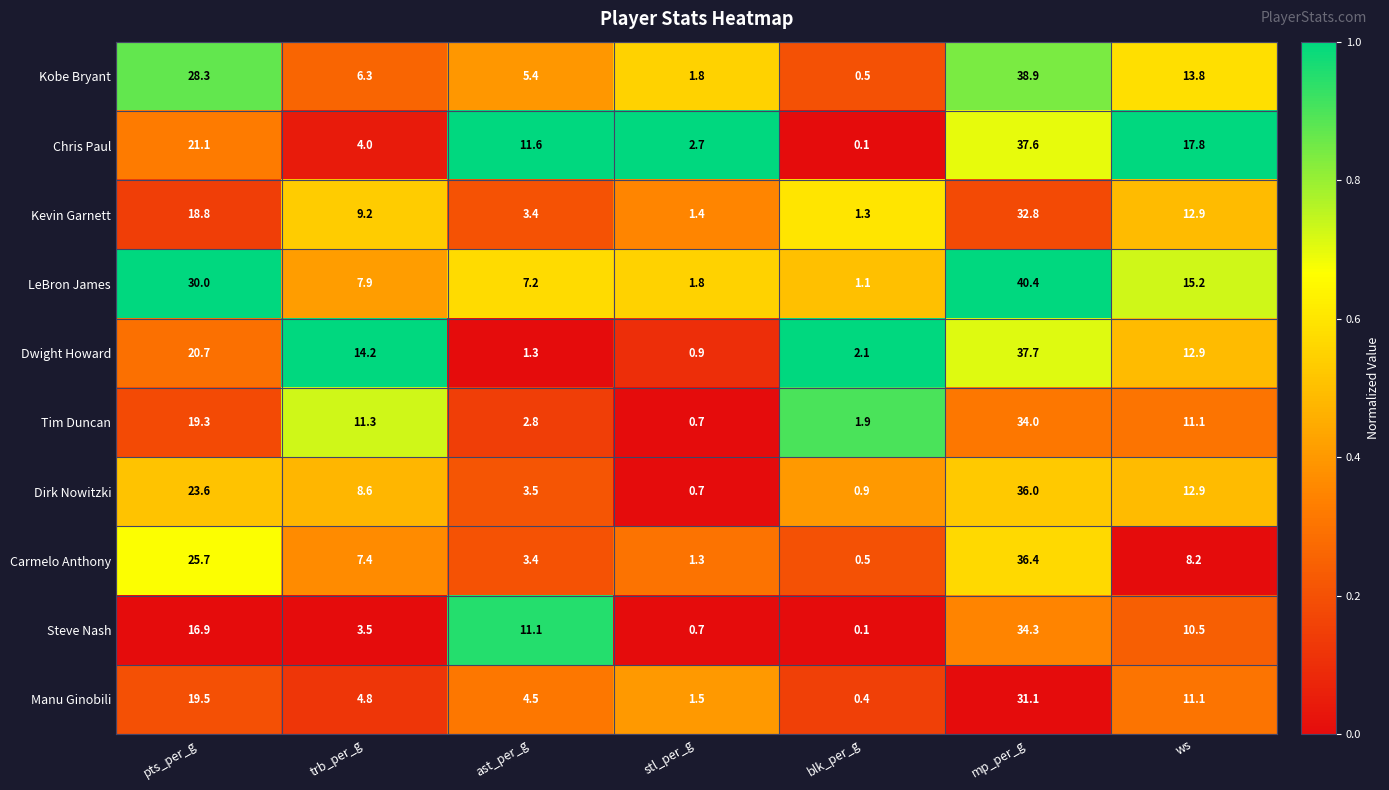

What is the difference between the Tim Duncan values at pts_per_g and ast_per_g?

16.5